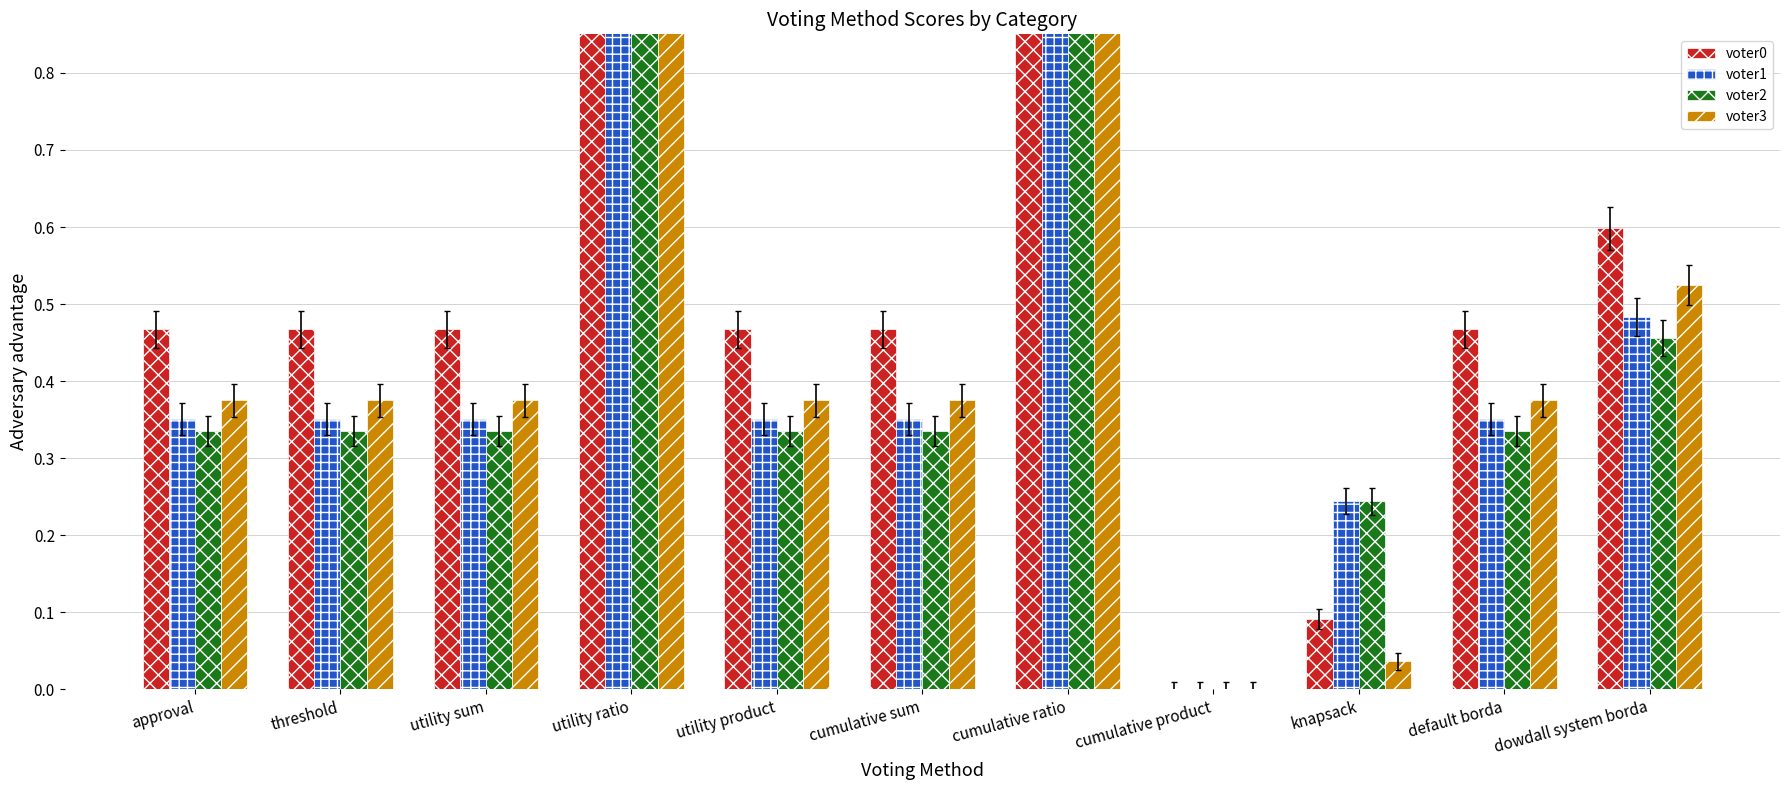

What is the total value across all series at utility product?

1.5